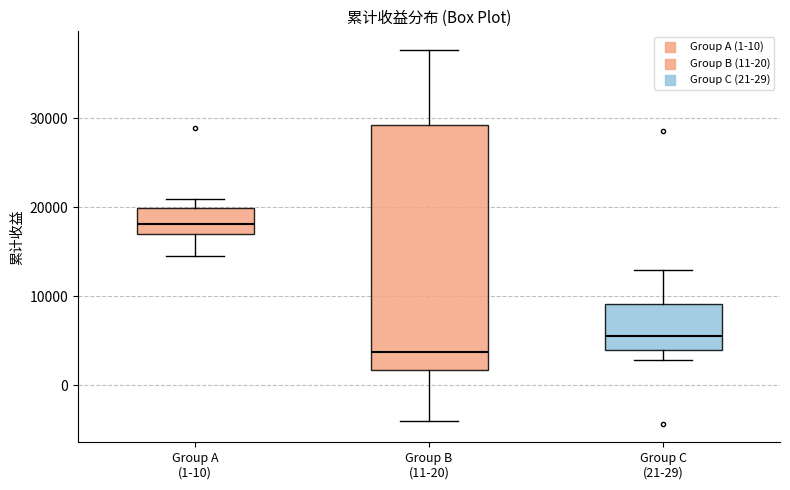

Reading left to right, read every box against the y-axis: the position of its median line, the range the box covers, and the ends of its whiskers. The values are not printed on the chart, so give them approximately, as read against the axis.

Group A (1-10): median 18000, box 17000 to 20000, whiskers 14000 to 21000
Group B (11-20): median 4000, box 2000 to 29000, whiskers -4000 to 38000
Group C (21-29): median 6000, box 4000 to 9000, whiskers 3000 to 13000